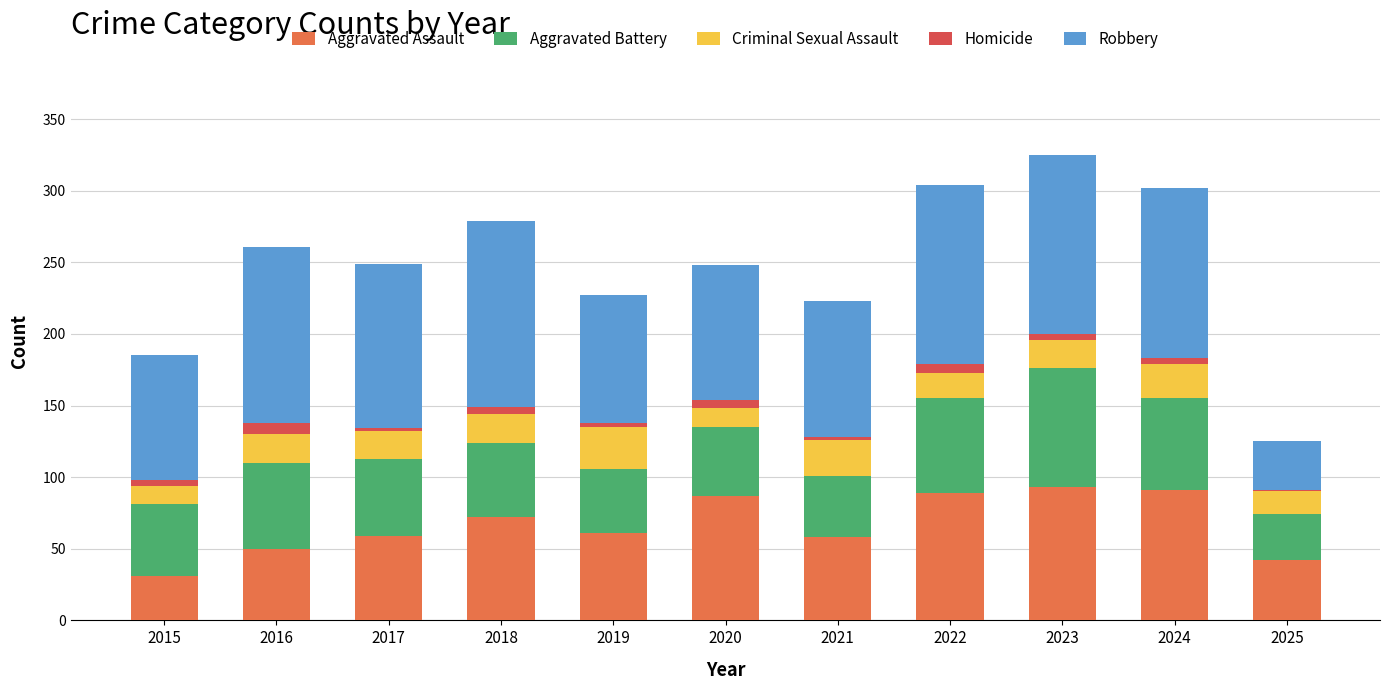

Does the chart contain stacked bars?

Yes